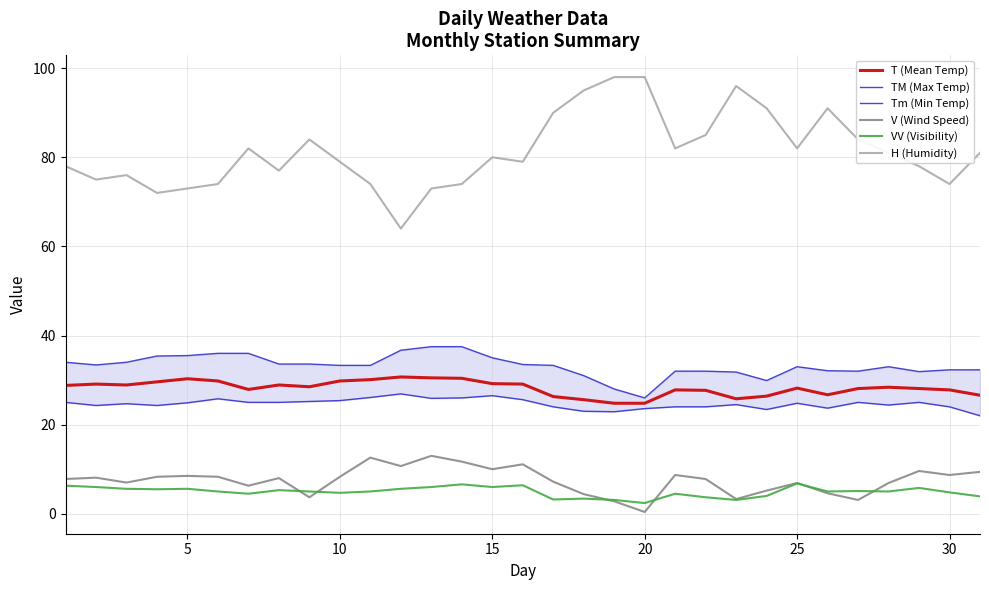

True or false: Tm (Min Temp) and T (Mean Temp) cross at least once.

False